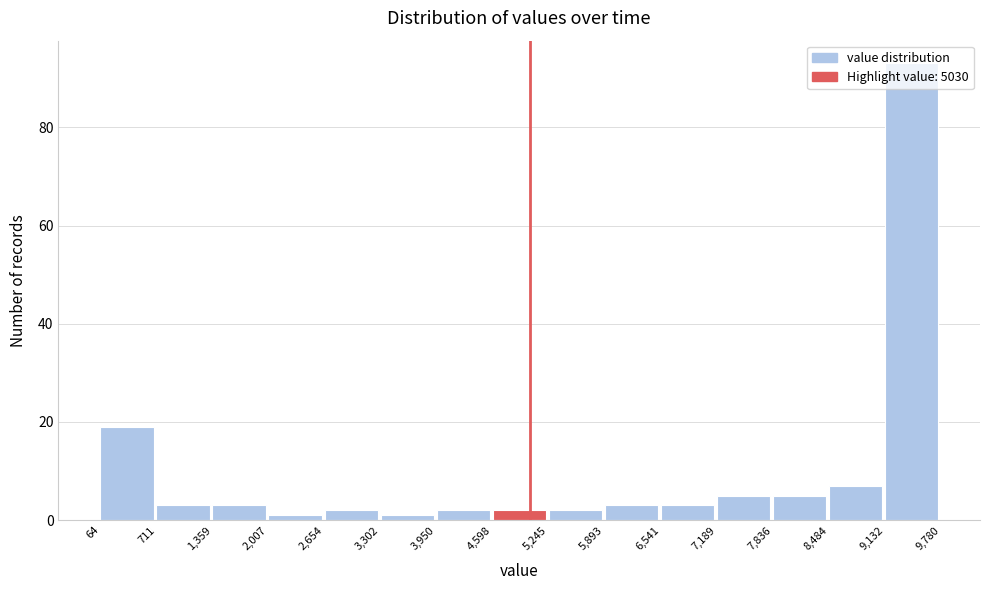

What is the height of the bar covering 2,654 to 3,302 on the x-axis? The values are not printed on the chart, so give them approximately, as read against the axis.

2